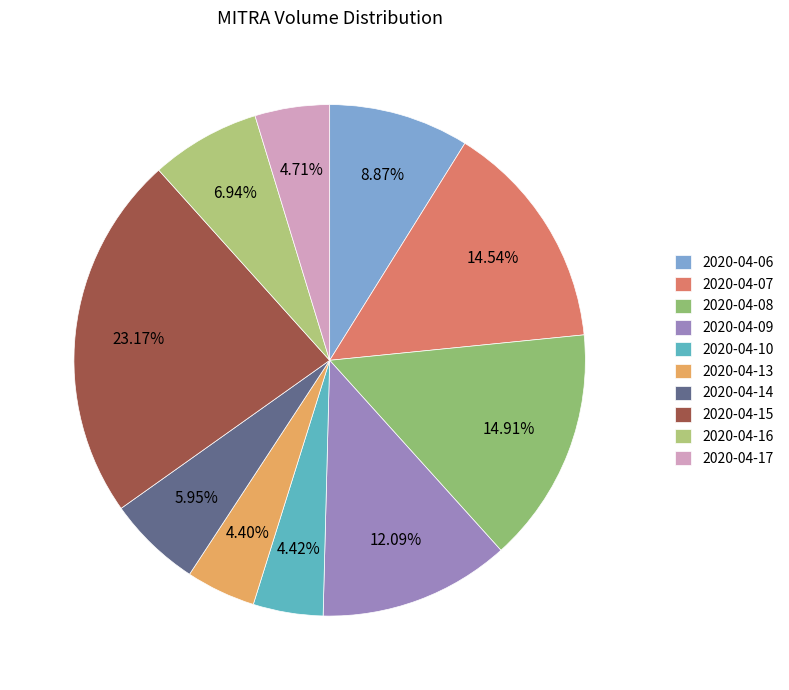

Does any single category account for the majority?

No